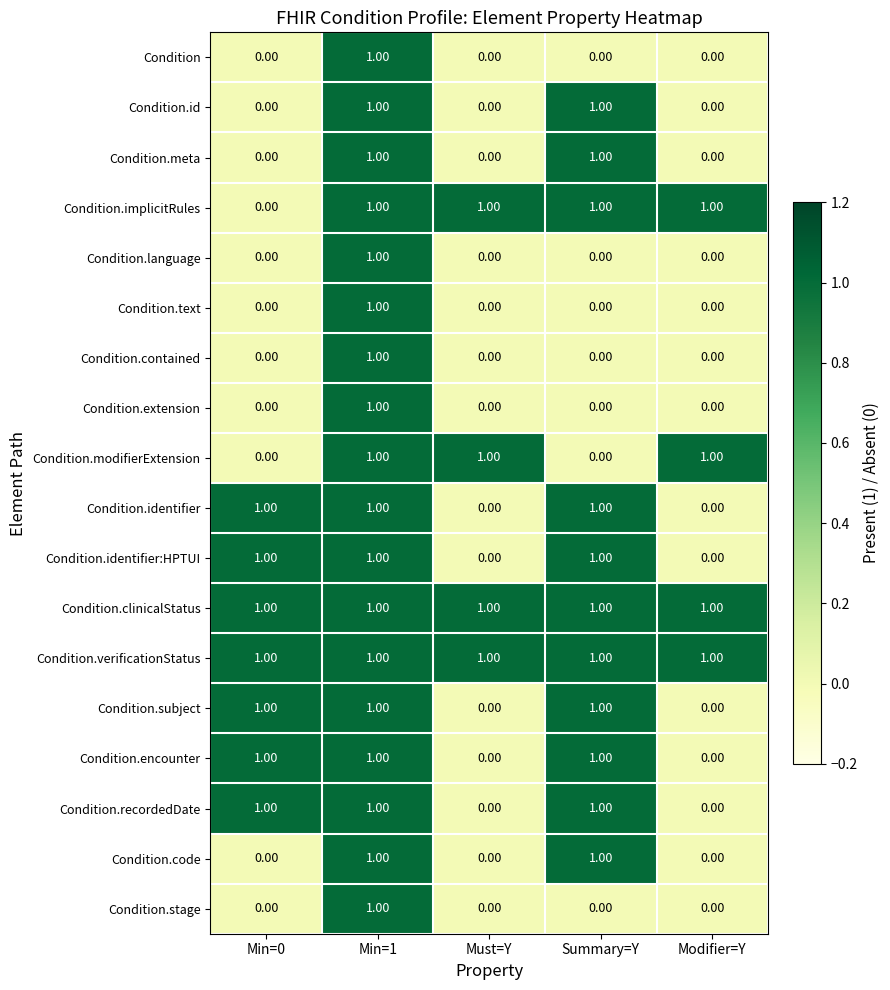

At which category is the sum across all series the highest?

Min=1